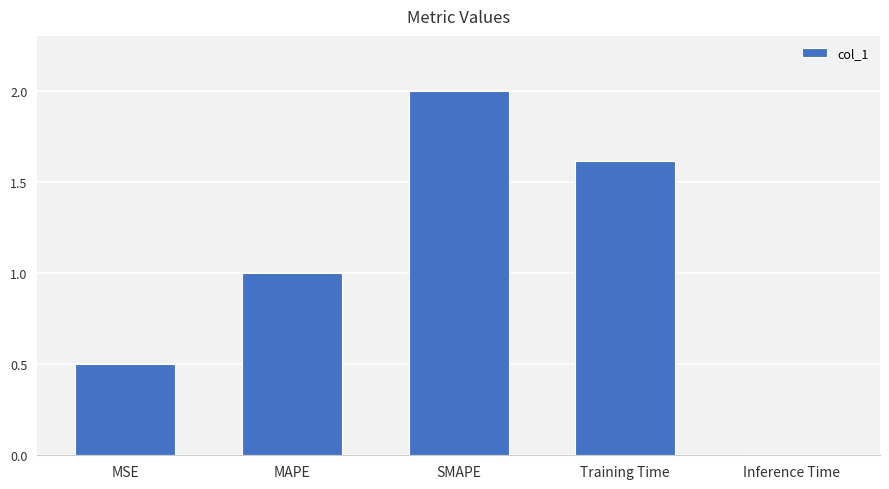

The chart shows a value of 2.0 at SMAPE. True or false?

True